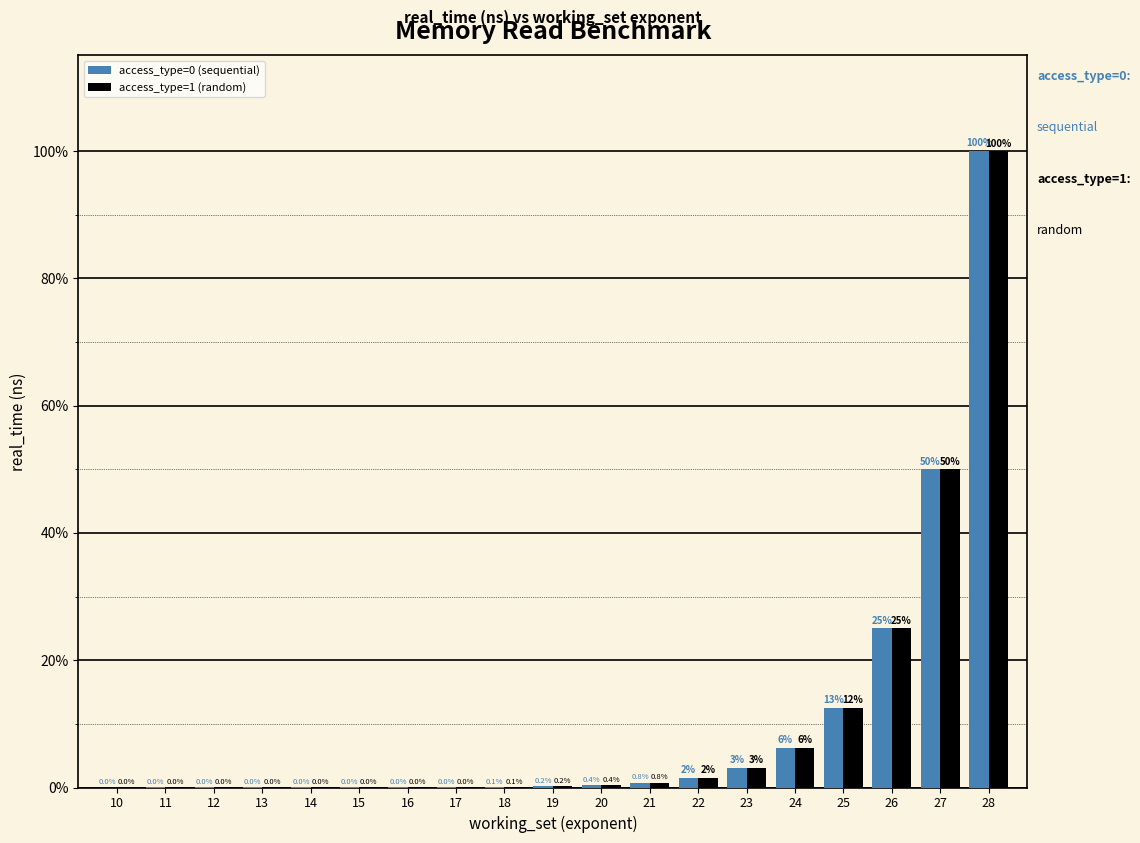

What is the sum of all access_type=1 (random) values?

200.0